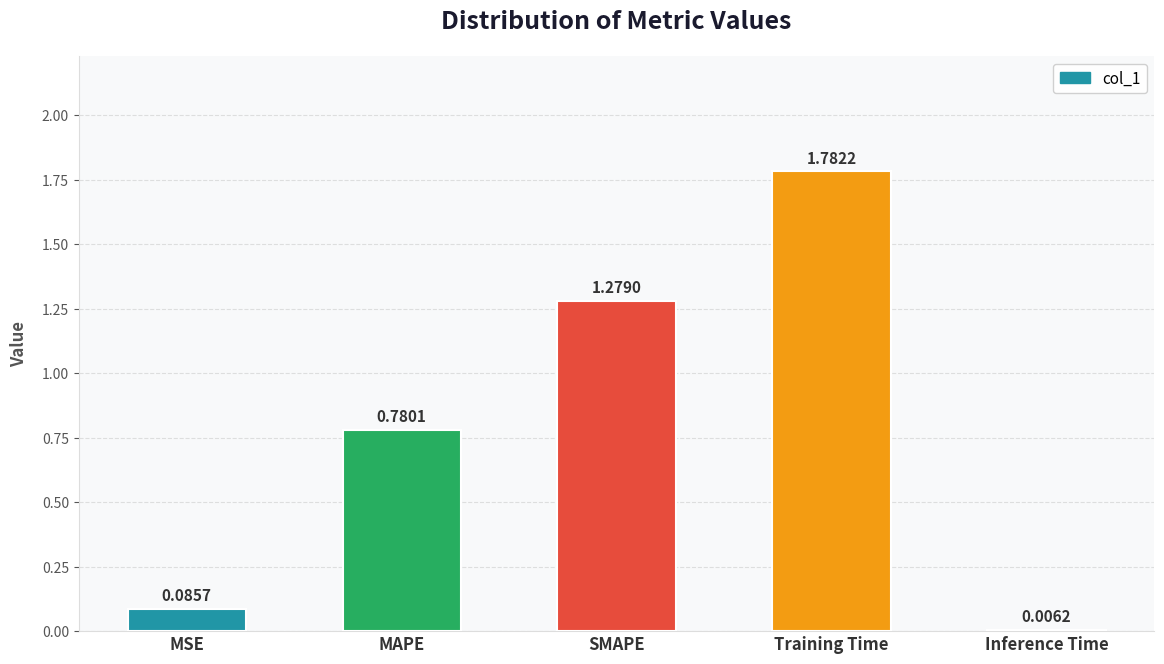

Which category has the highest value across all series?

Training Time